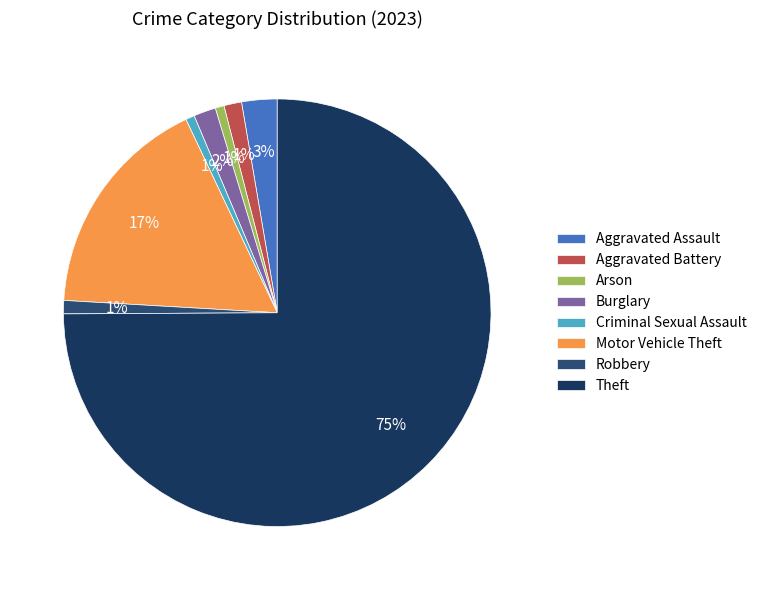

Is there any slice that represents more than half of the pie?

Yes